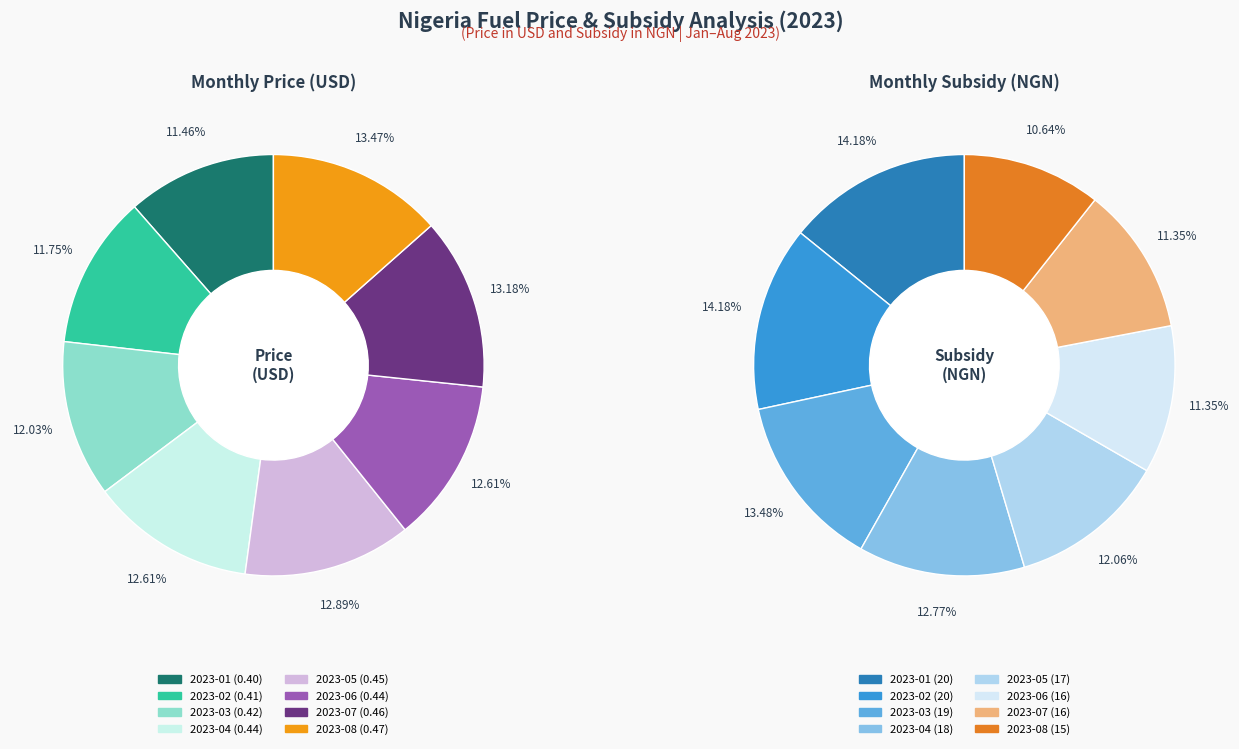

Is it true that 2023-08 is 13% of the pie?

True